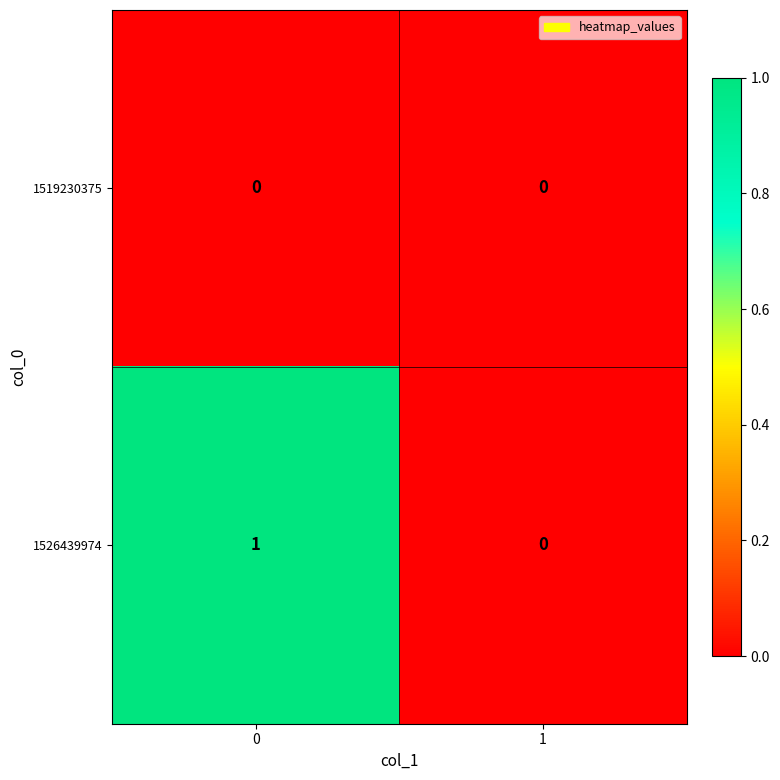

The value of 1519230375 at 0 is 0. True or false?

True